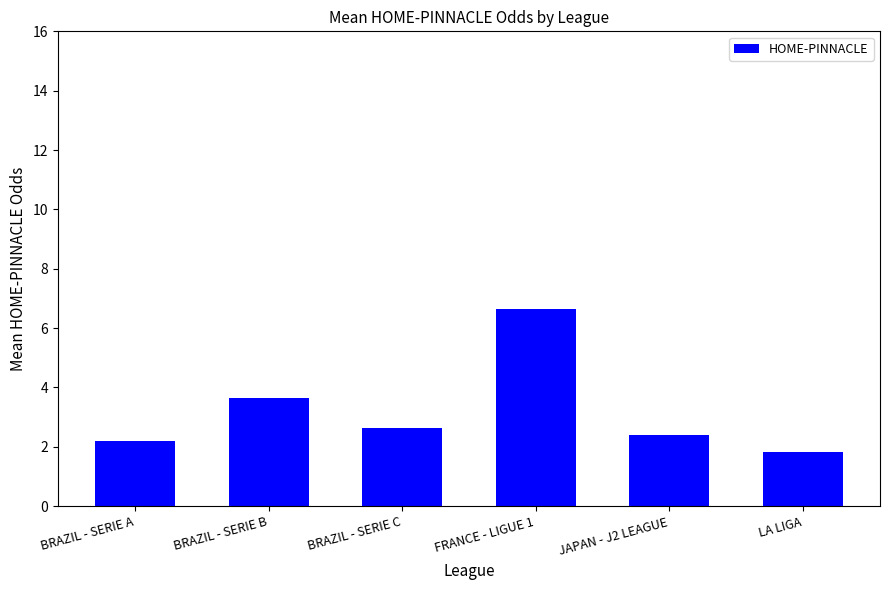

Approximately how many times larger is the value at FRANCE - LIGUE 1 compared to LA LIGA?

3.6